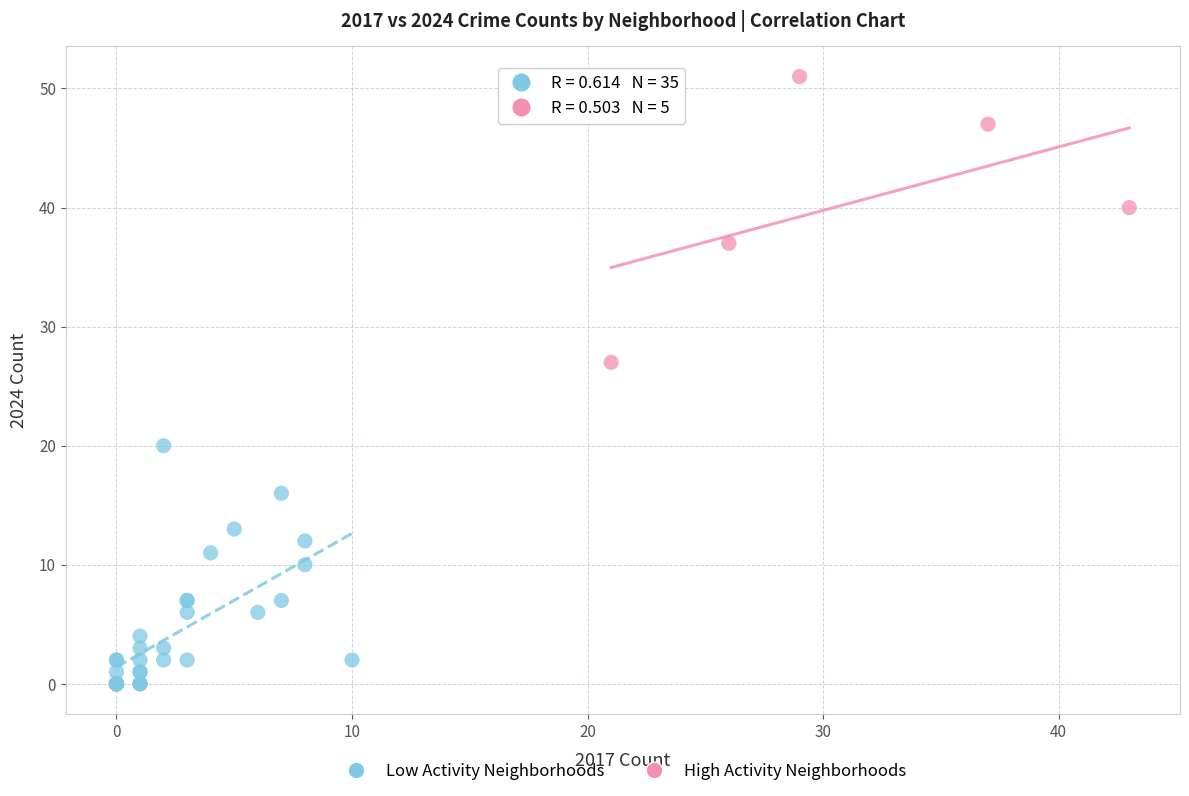

Which series contains the lowest Y value?

Low Activity Neighborhoods